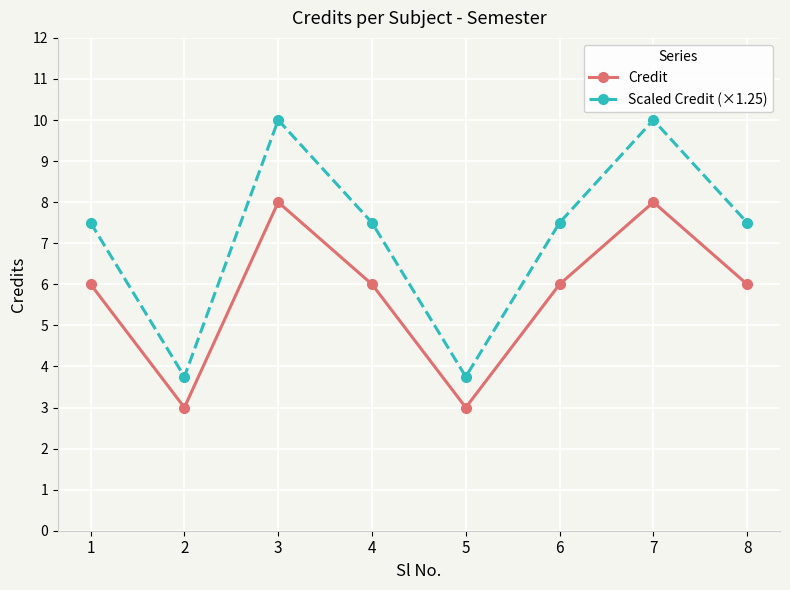

What is the average value of the Scaled Credit (×1.25) series?

7.2